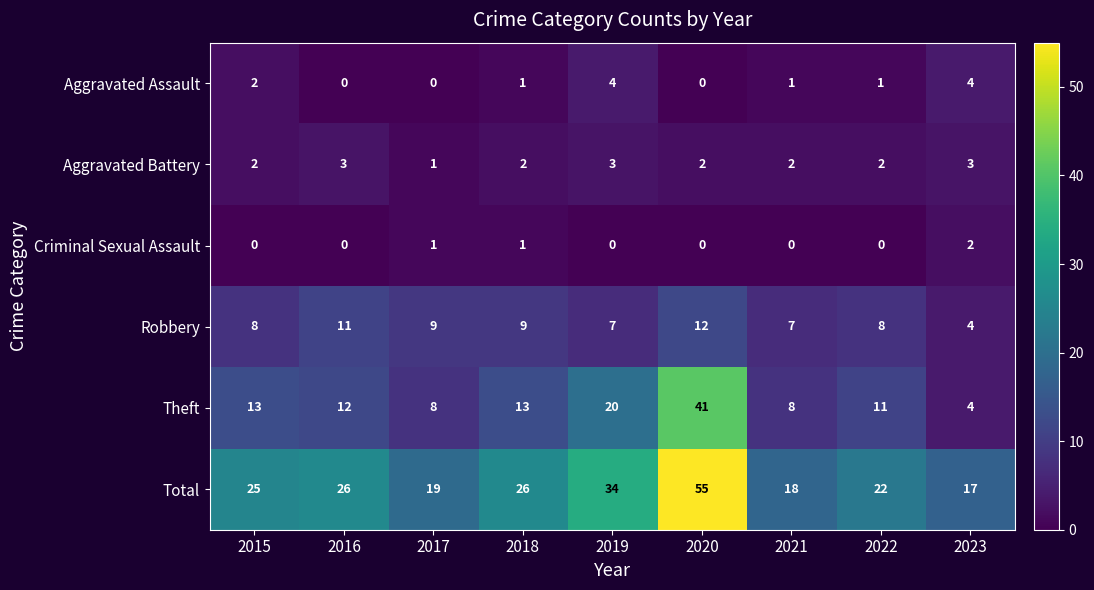

What is the sum of all Theft values?

130